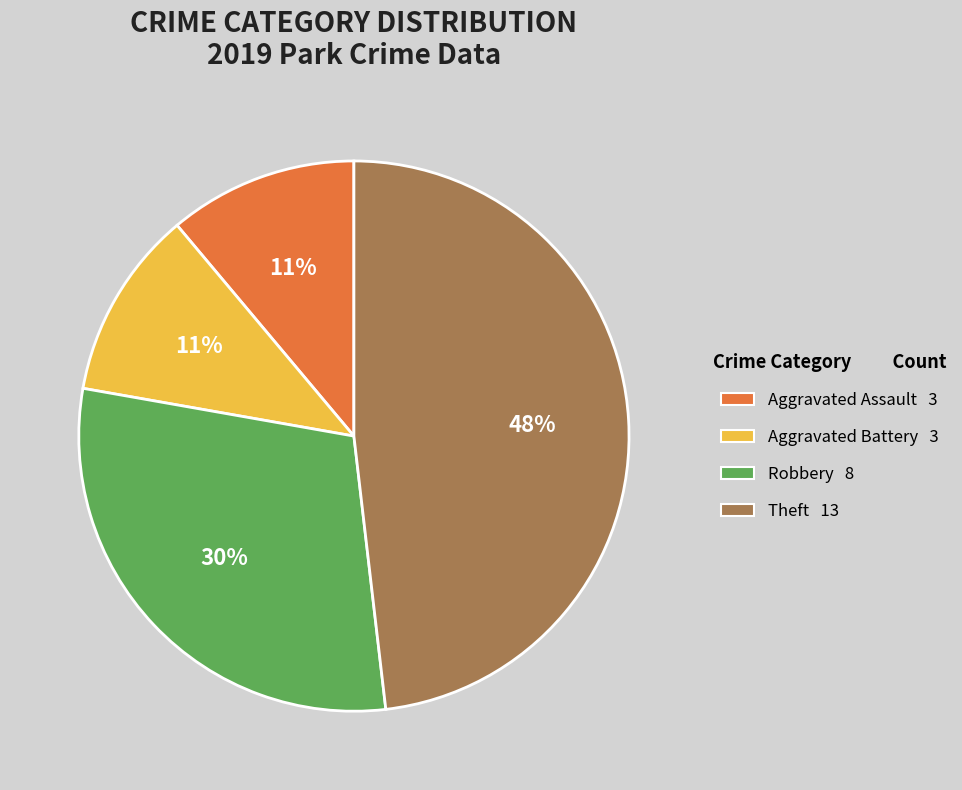

Which category has the biggest portion of the pie?

Theft